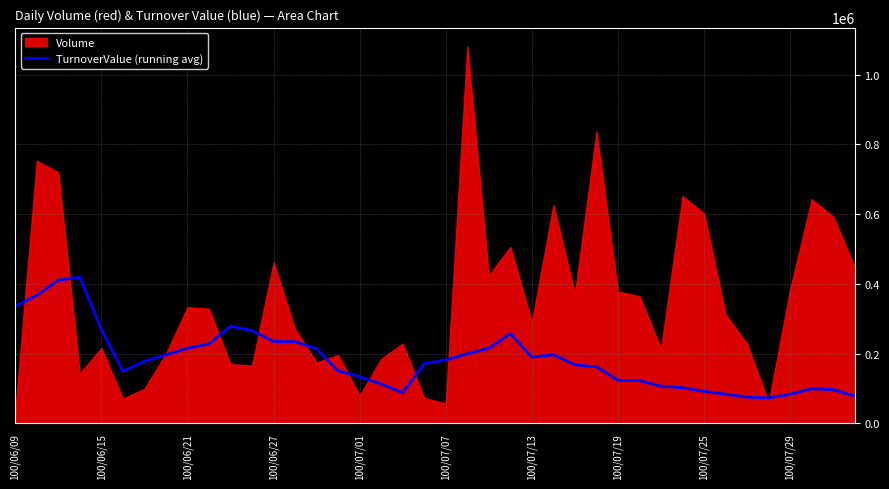

What is the approximate value at 38, to the nearest 100?

96900